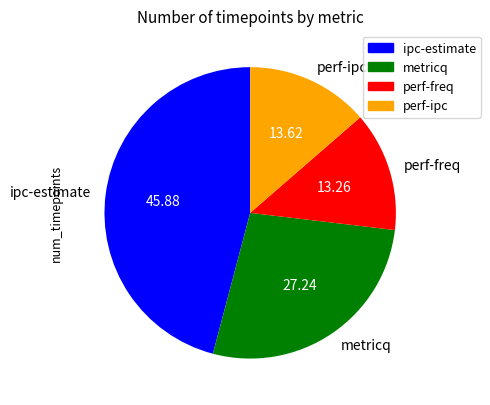

What is the largest slice in the pie chart?

ipc-estimate